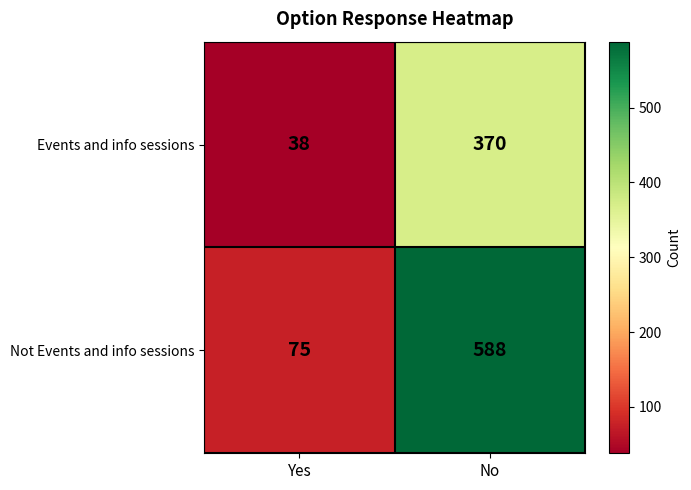

Between Yes and No, which series saw the biggest shift?

Not Events and info sessions